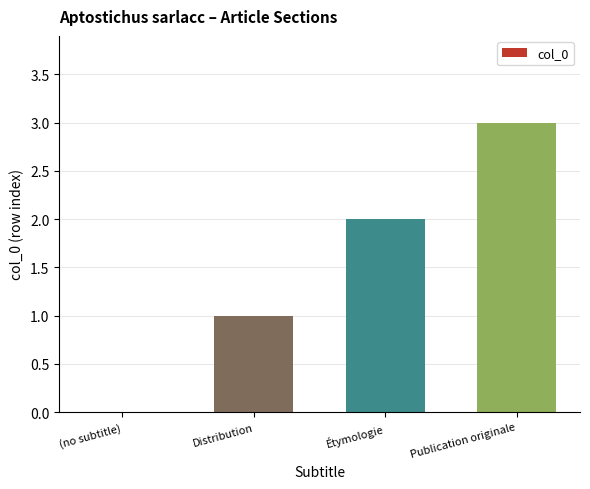

Are the bars grouped side by side (vs. stacked)?

No